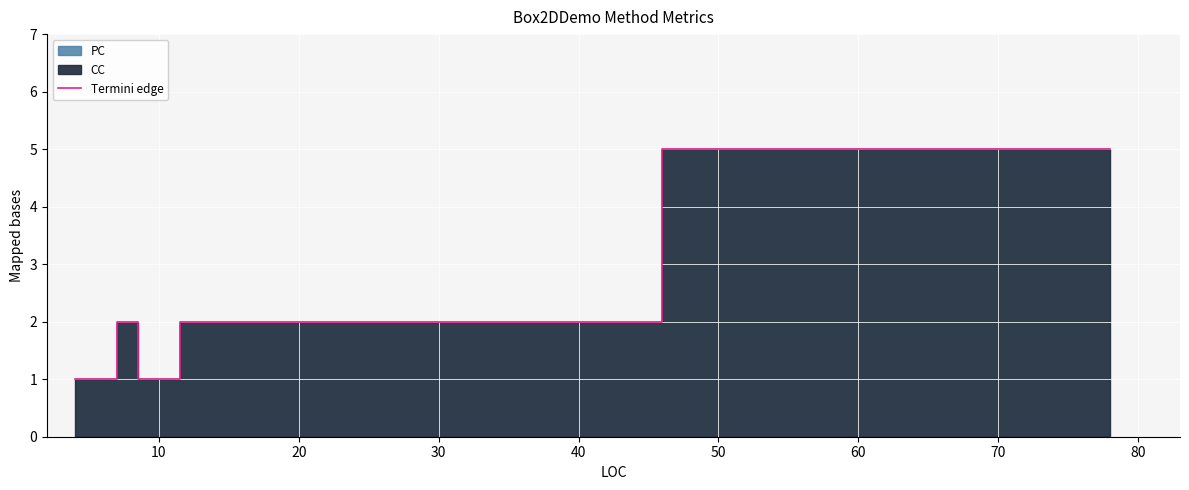

What is the value of the 3rd point from the left?

2